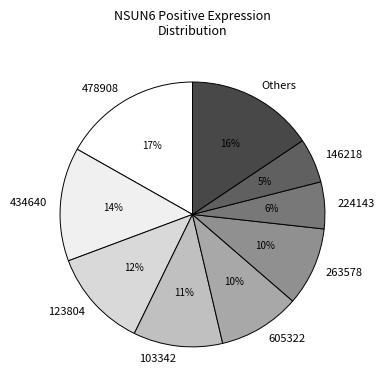

Is it true that 478908 is 6% of the pie?

False